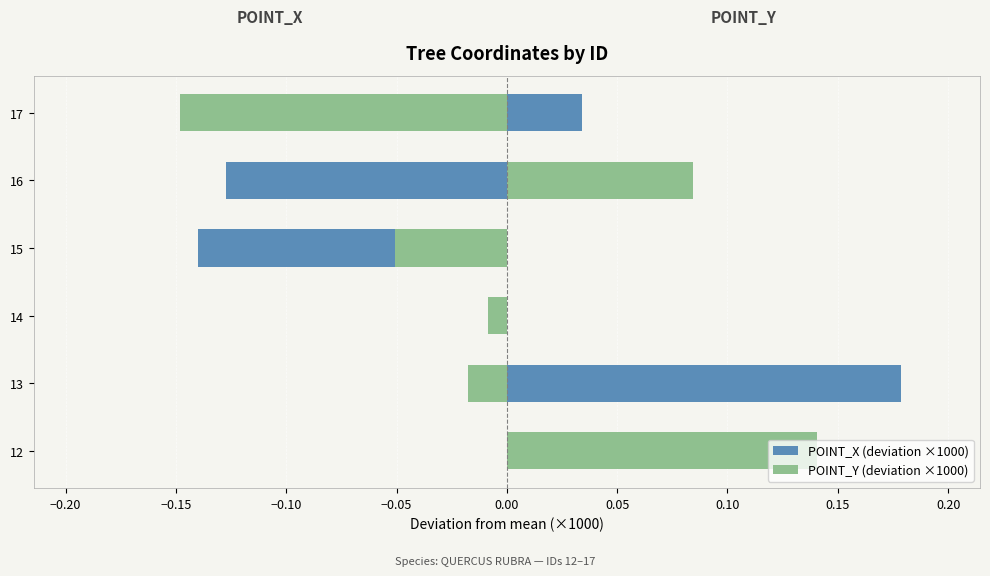

At 15, list the series in order from smallest to largest.

POINT_X (deviation ×1000), POINT_Y (deviation ×1000)